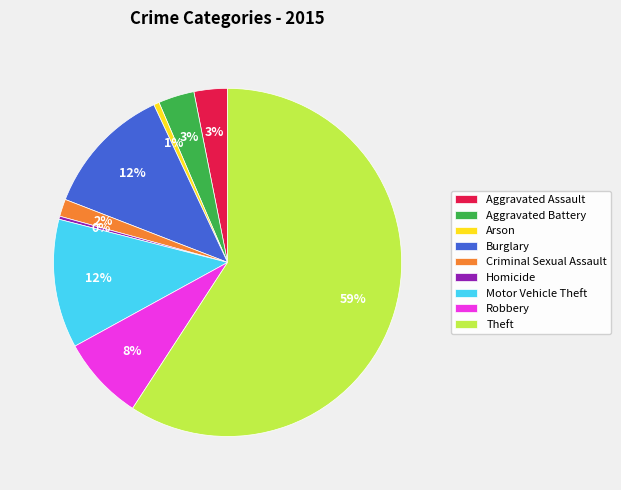

Which category has the biggest portion of the pie?

Theft